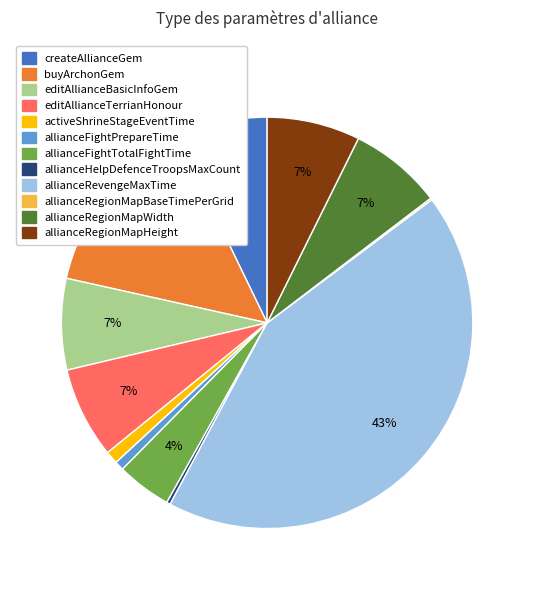

Which slice is the largest?

allianceRevengeMaxTime